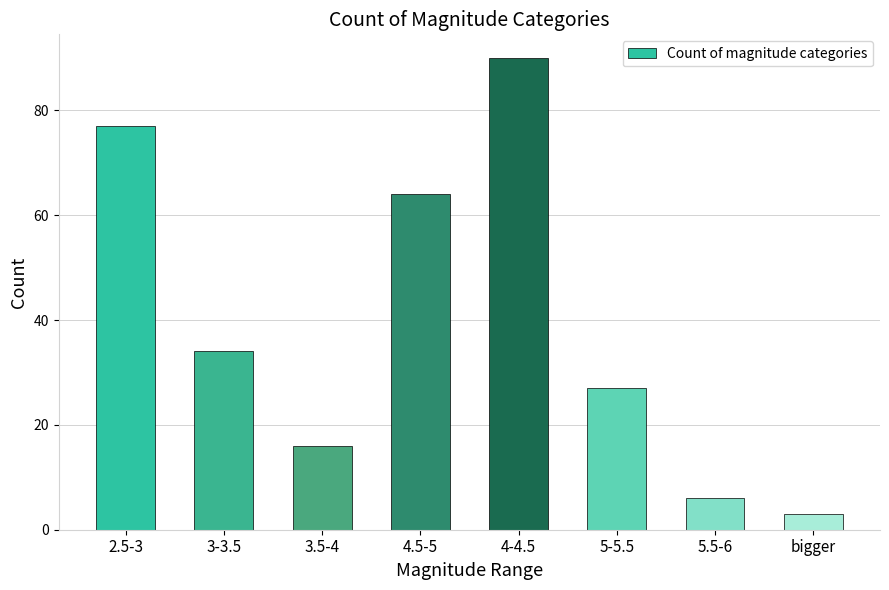

What is the difference between the second highest and minimum values?

74